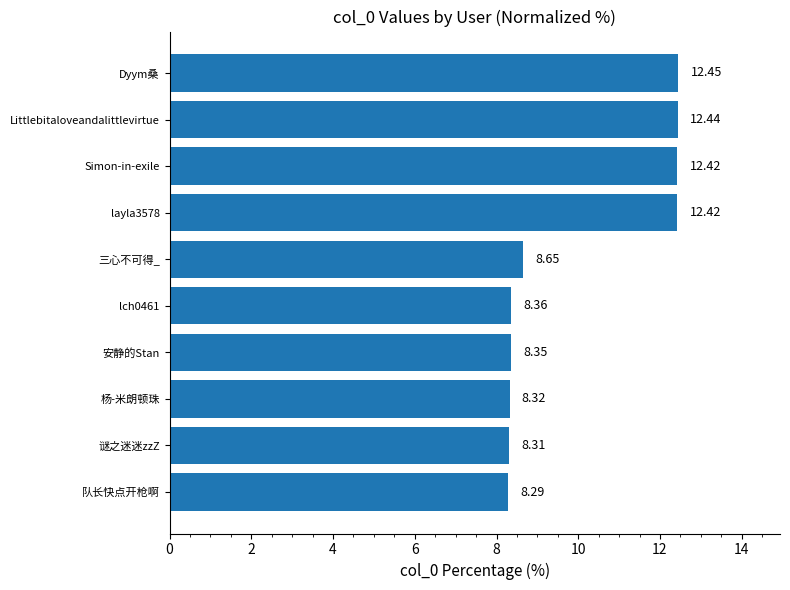

What is the sum of all values?

100.0